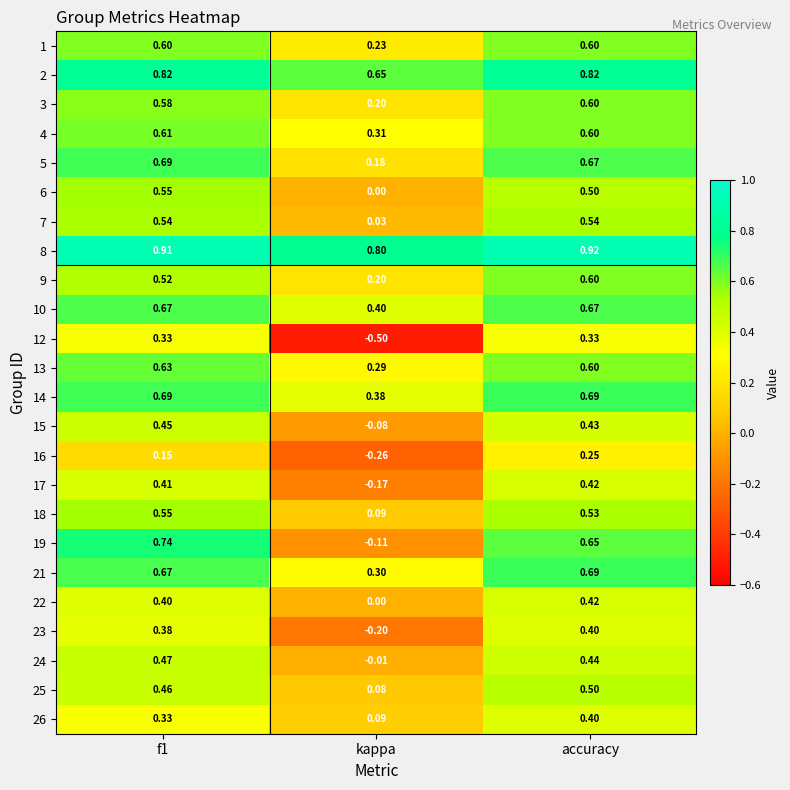

At which label is 1 closest to 0?

kappa